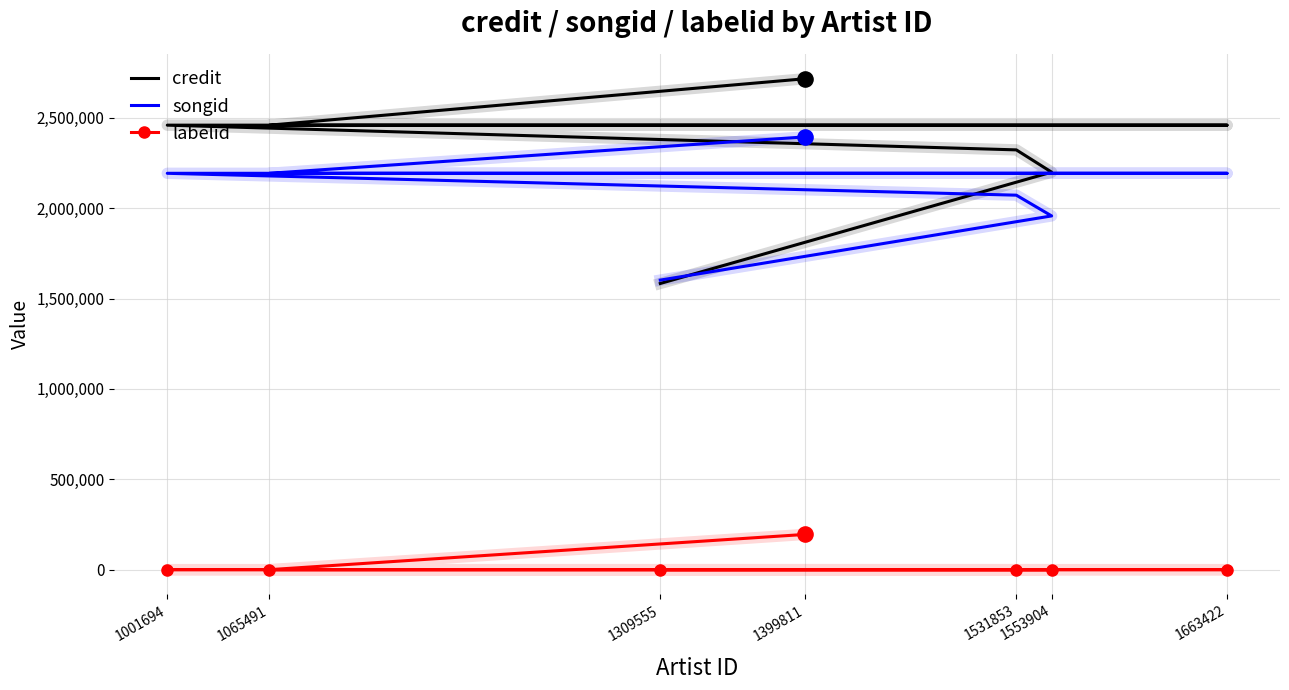

Which series has the widest spread of Y values?

credit